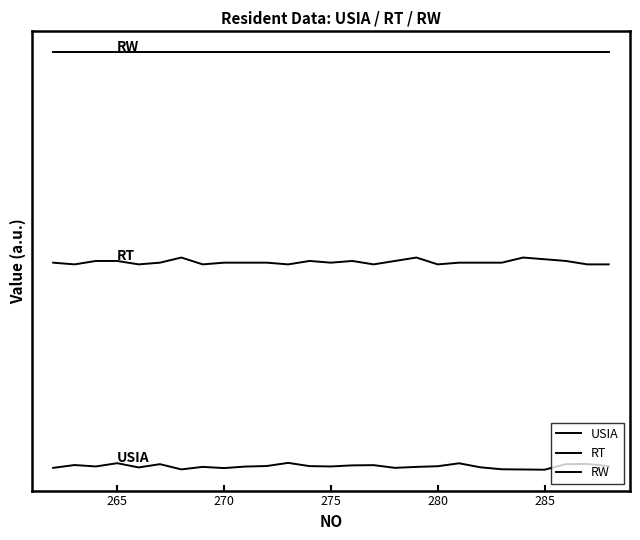

Reading left to right, transcribe all the data shown in this chart.

USIA: 0.3	0.7	0.5	1.0	0.3	0.8	0.0	0.4	0.2	0.5	0.5	1.0	0.5	0.5	0.6	0.7	0.3	0.4	0.5	0.9	0.3	0.1	0.0	0.0	0.8	0.8	0.5
RT: 30.2	30.0	30.5	30.5	30.0	30.2	31.0	30.0	30.2	30.2	30.2	30.0	30.5	30.2	30.5	30.0	30.5	31.0	30.0	30.2	30.2	30.2	31.0	30.8	30.5	30.0	30.0
RW: 61.0	61.0	61.0	61.0	61.0	61.0	61.0	61.0	61.0	61.0	61.0	61.0	61.0	61.0	61.0	61.0	61.0	61.0	61.0	61.0	61.0	61.0	61.0	61.0	61.0	61.0	61.0